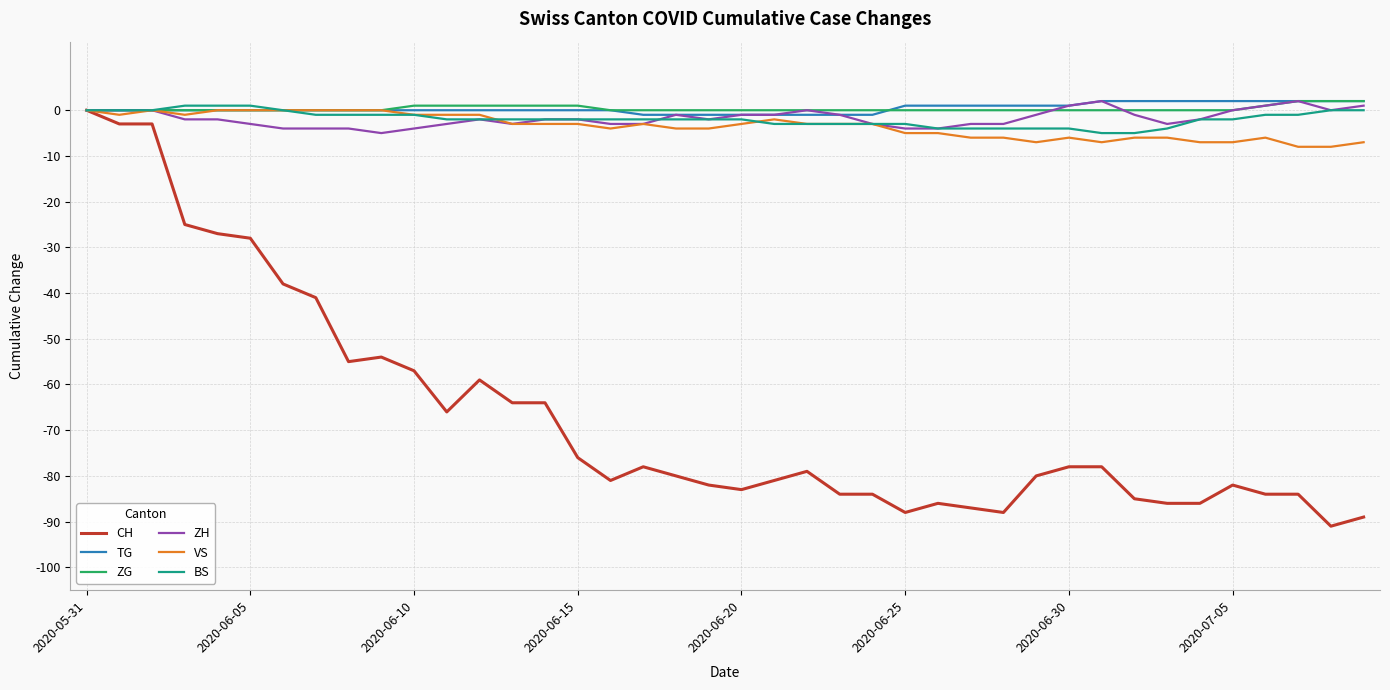

Which series has the widest spread of values?

CH